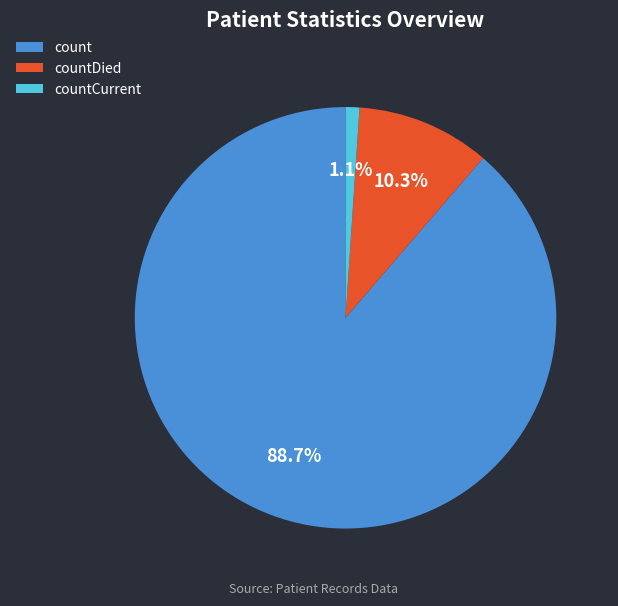

What percentage is the countDied slice, to the nearest percent?

10%